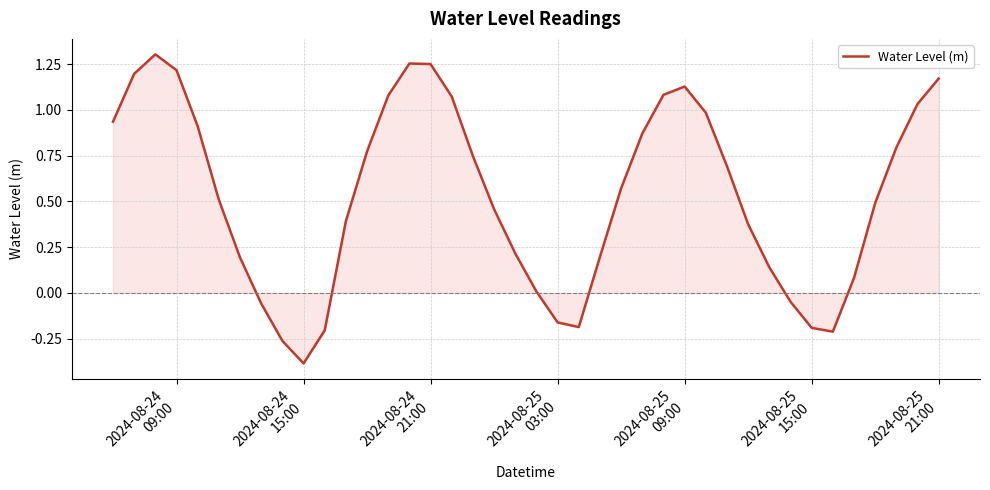

How many categories are shown in the chart?

40